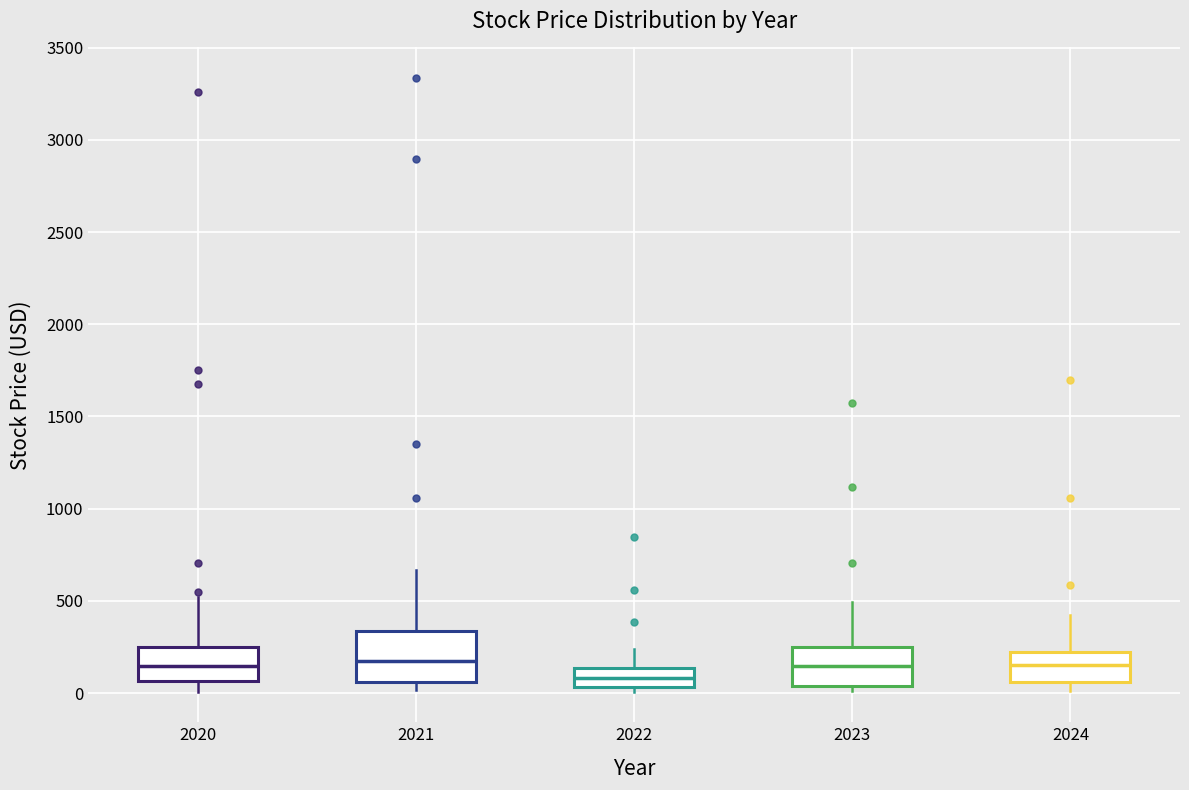

Where is the lower edge of the box at x = 2023 on the y-axis? The values are not printed on the chart, so give them approximately, as read against the axis.

50